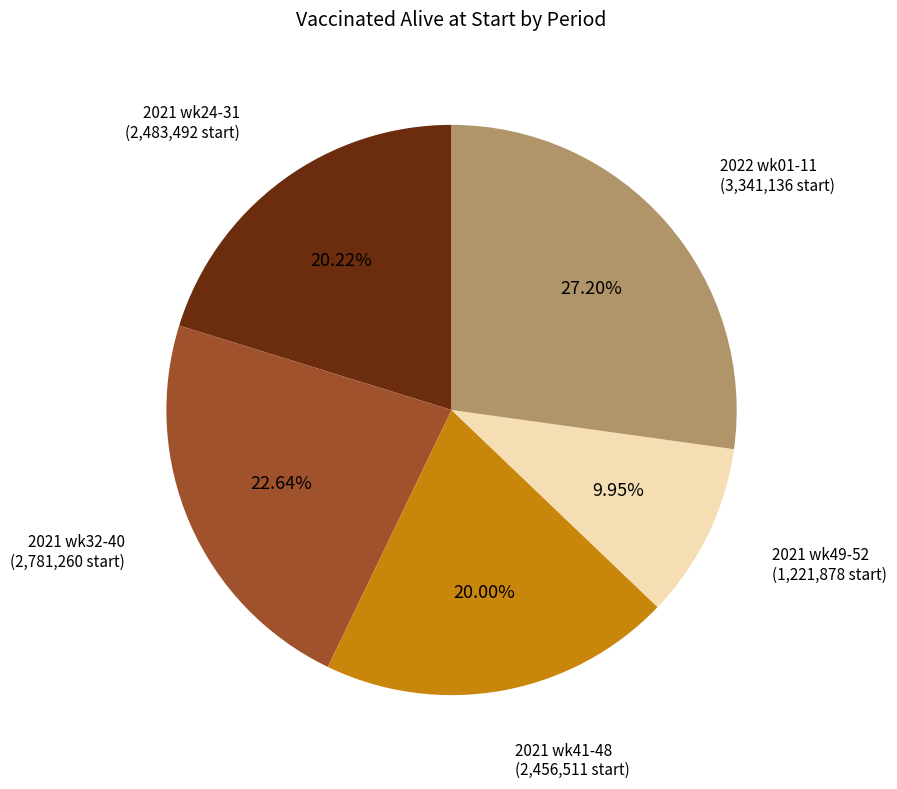

Is there a majority slice in this chart?

No